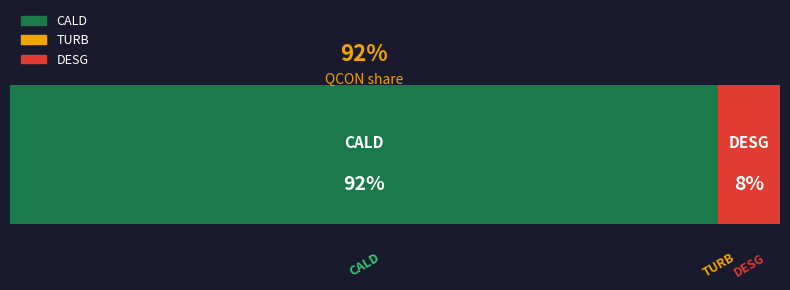

Reading left to right, extract all data points from this chart.

CALD=0.9	TURB=0.0	DESG=0.1